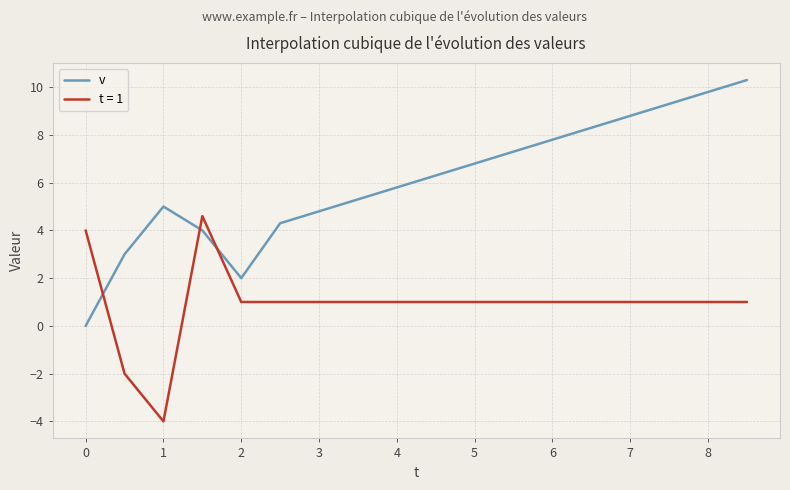

Which series has the widest spread of values?

v